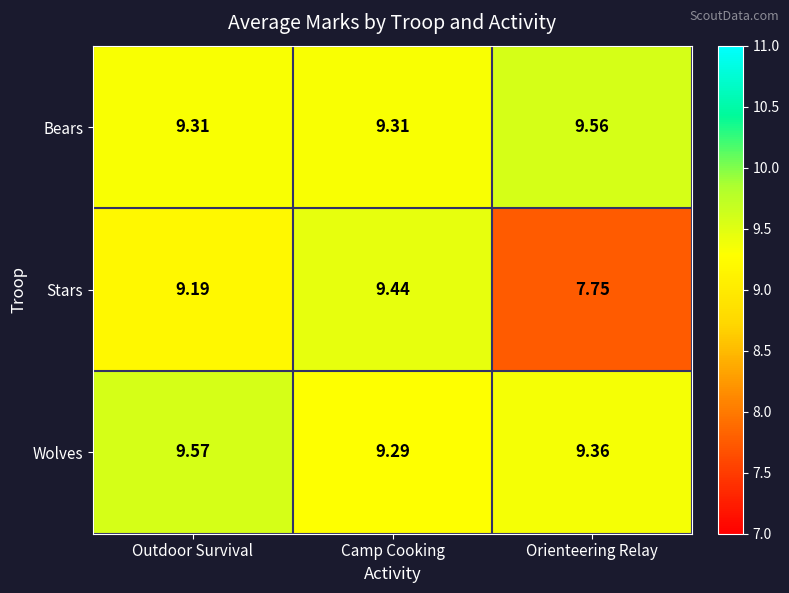

Which category has the lowest value across all series?

Orienteering Relay